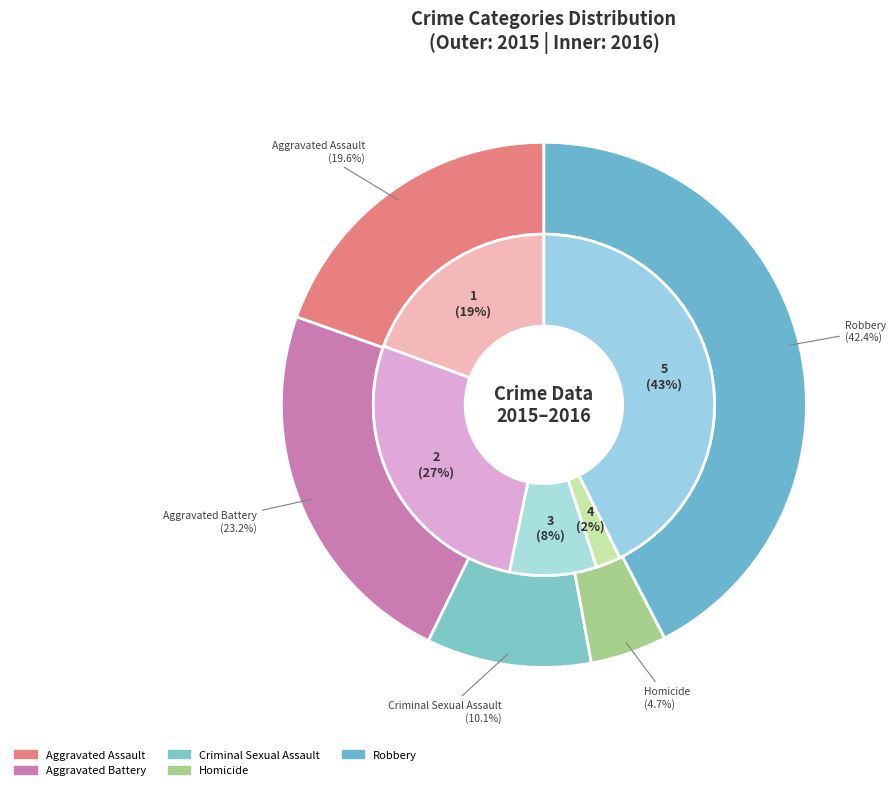

The Robbery slice represents 35% of the pie. True or false?

False